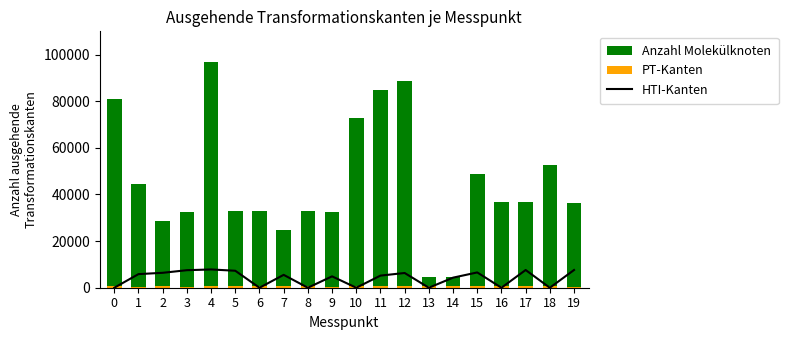

What is the value of the PT-Kanten bar at the 15th from the left?

4000